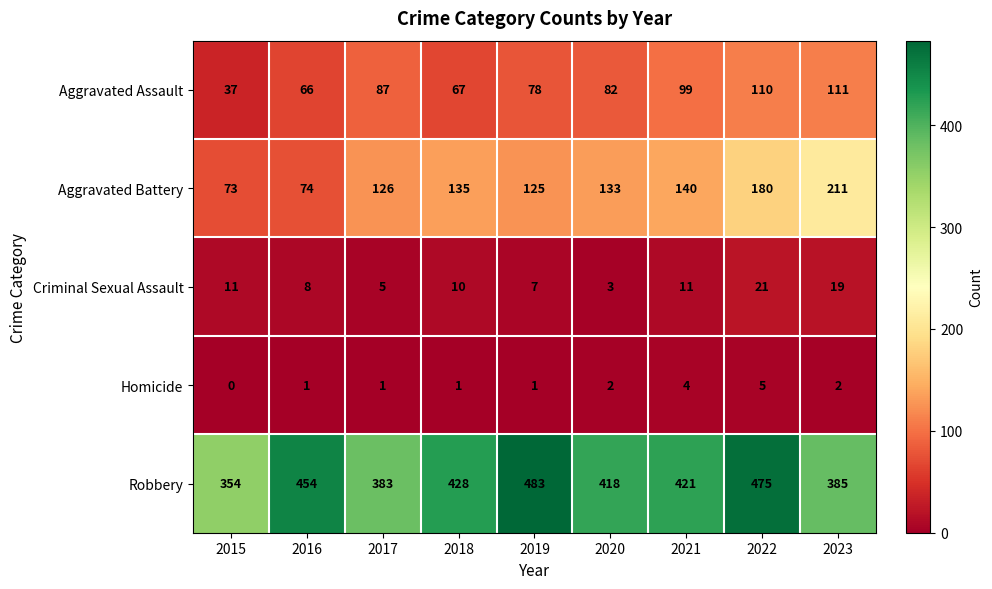

True or false: Robbery has a value of 483 at 2019.

True